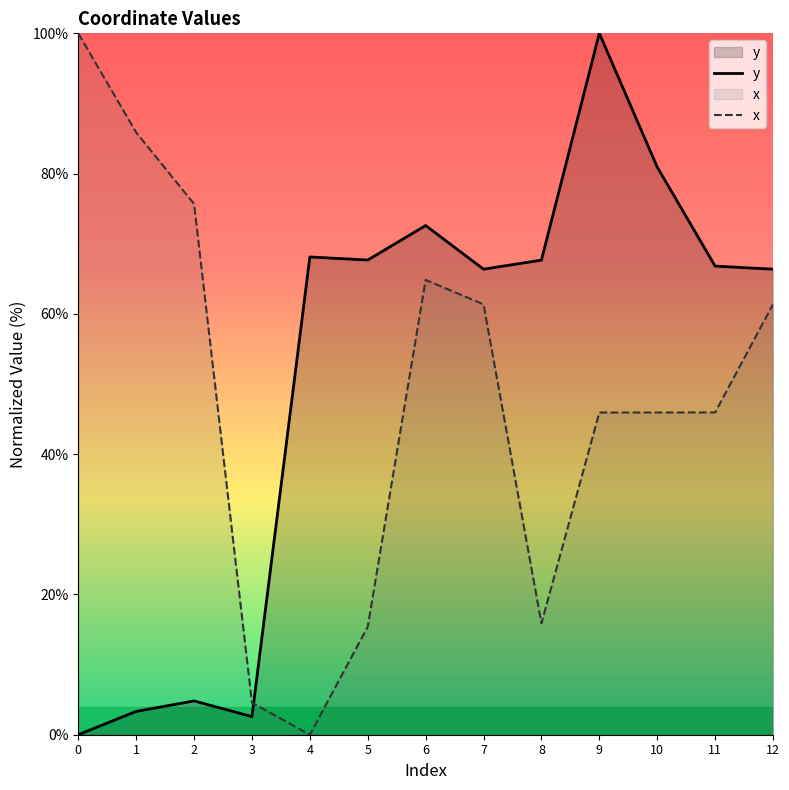

What is the difference between the x values at 8 and 9?

30.1